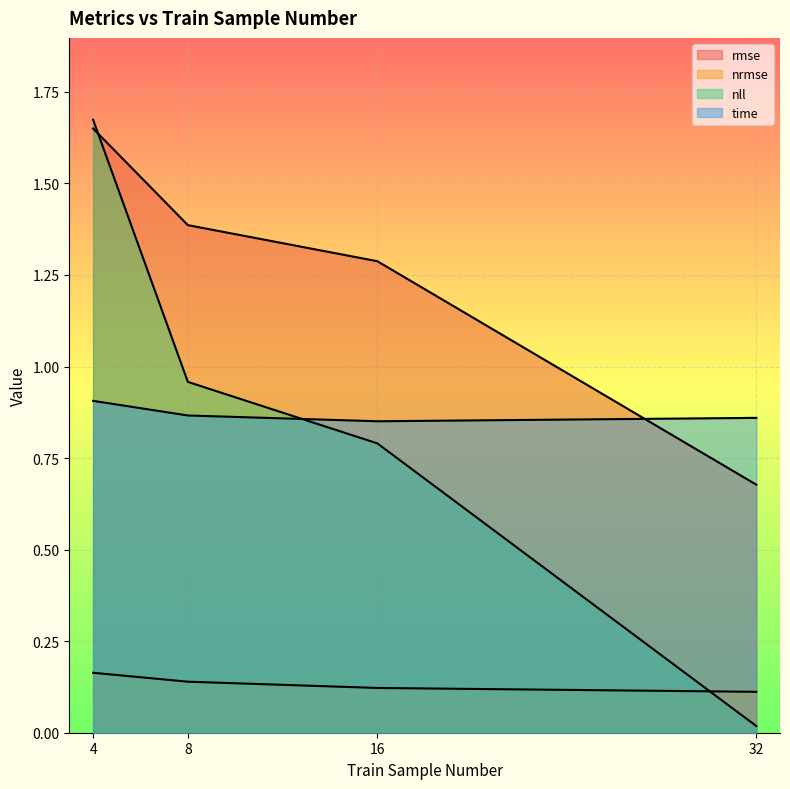

Is it true that nll equals 0.0 at 32?

True